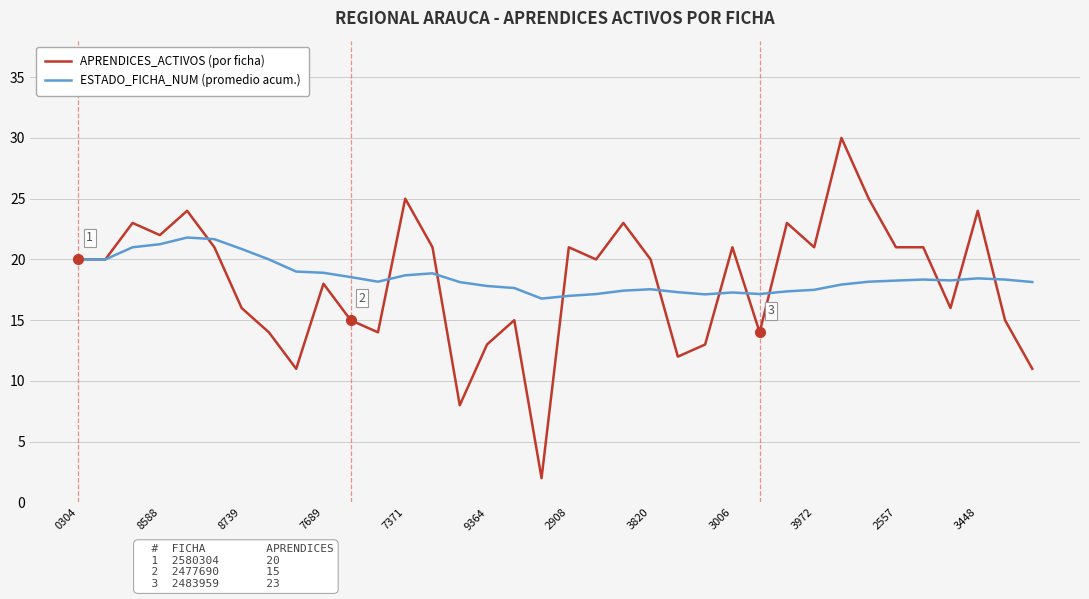

Which series has the widest spread of values?

APRENDICES_ACTIVOS (por ficha)